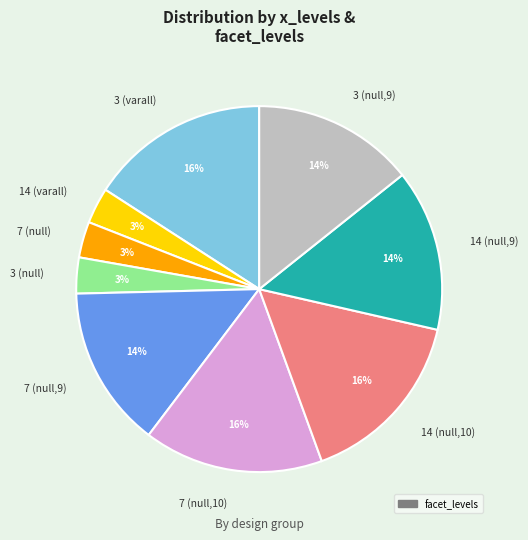

How many segments does this pie chart have?

9